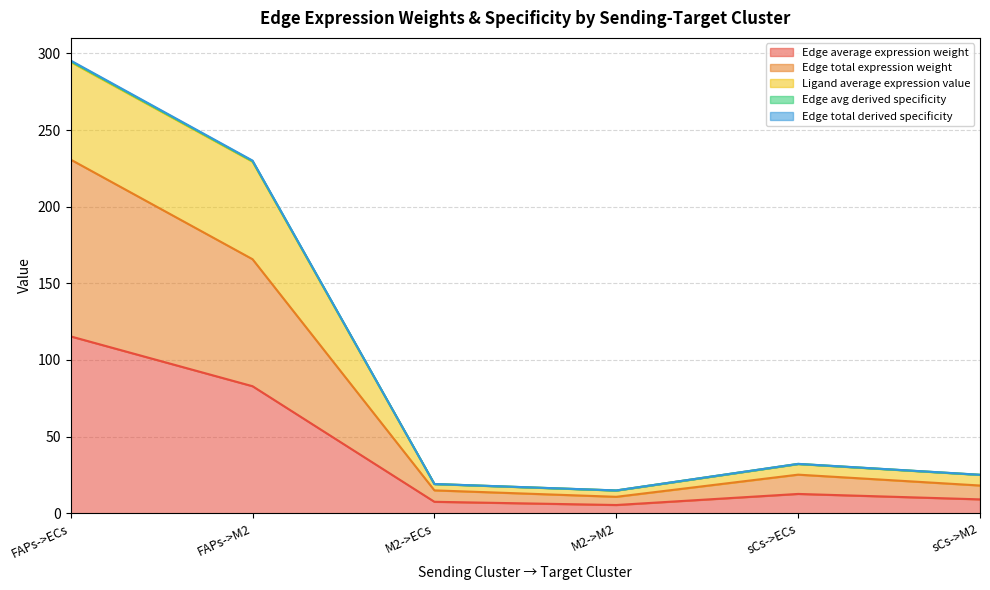

What is the maximum value shown in the chart?

295.4